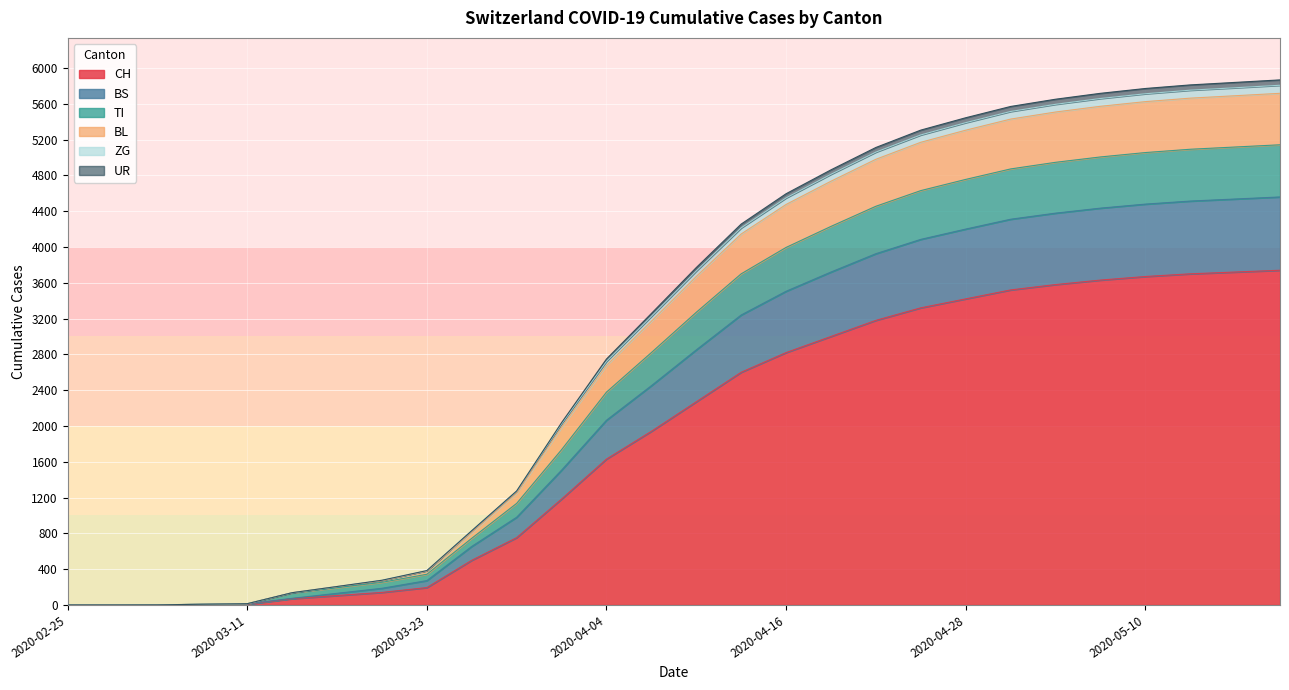

What is the maximum value for CH?

3740